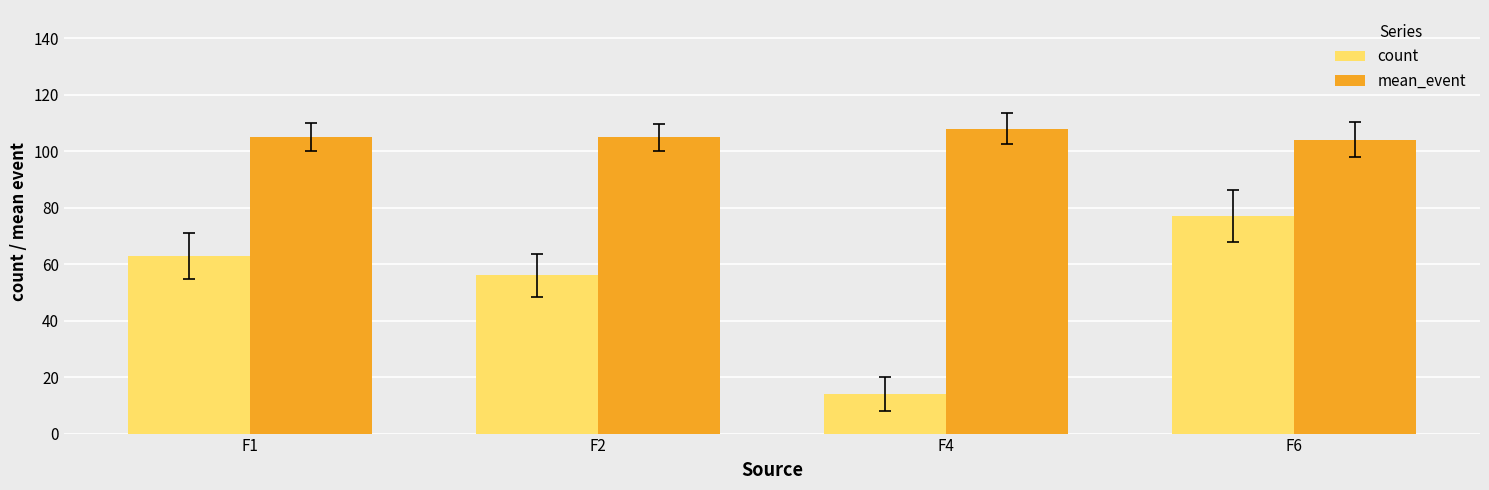

At which label is count closest to 45?

F2